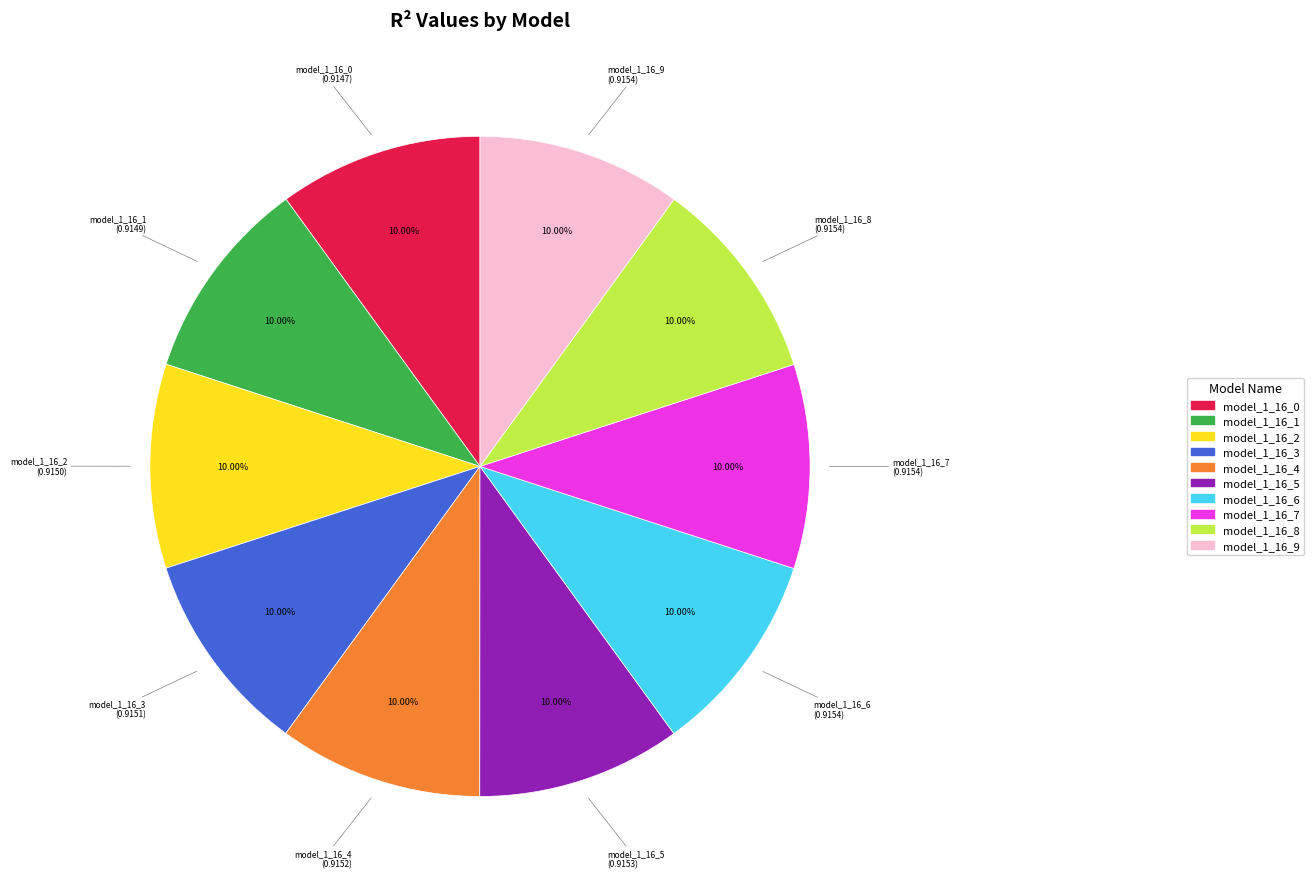

How many segments does this pie chart have?

10